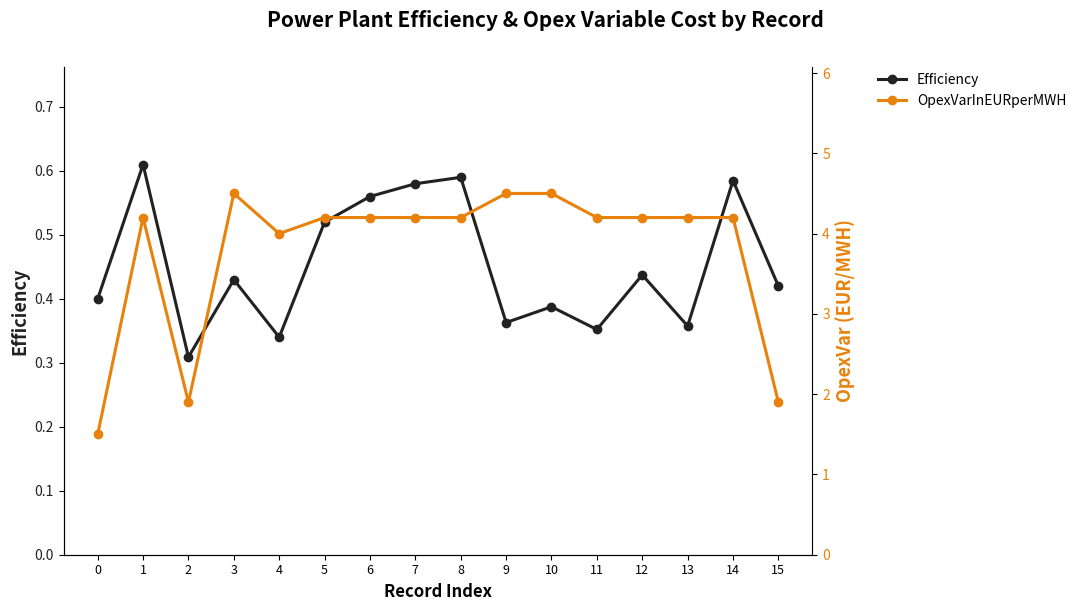

At which label does OpexVarInEURperMWH first exceed 4?

1